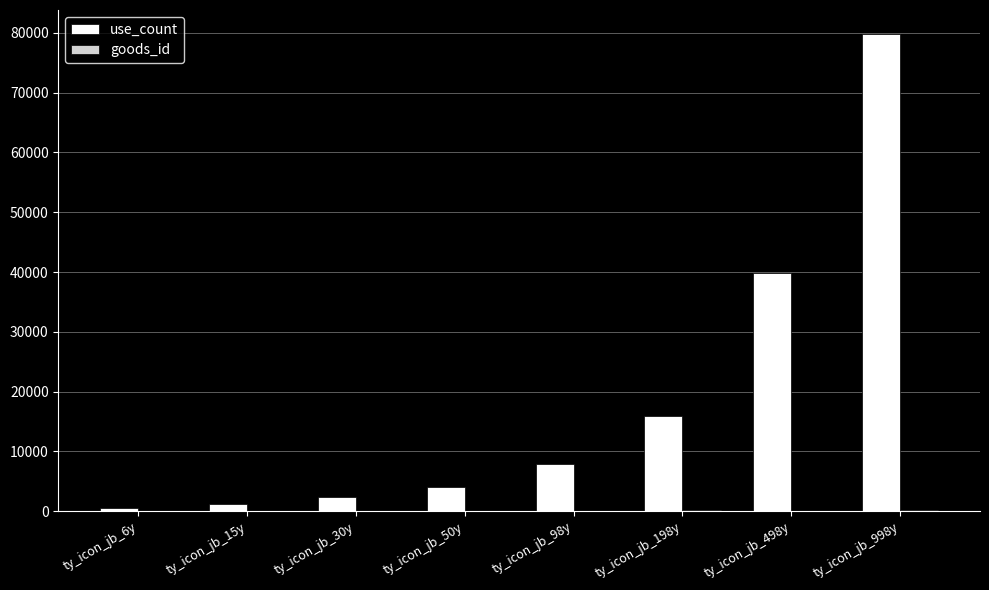

How many data points does each series have?

8